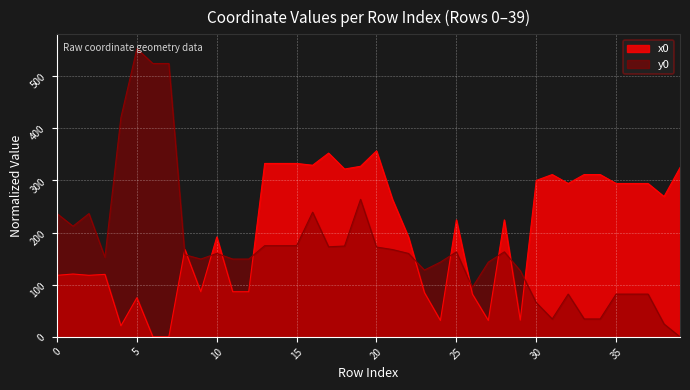

What is the sum of the x0 values at 35 and 37?

587.9